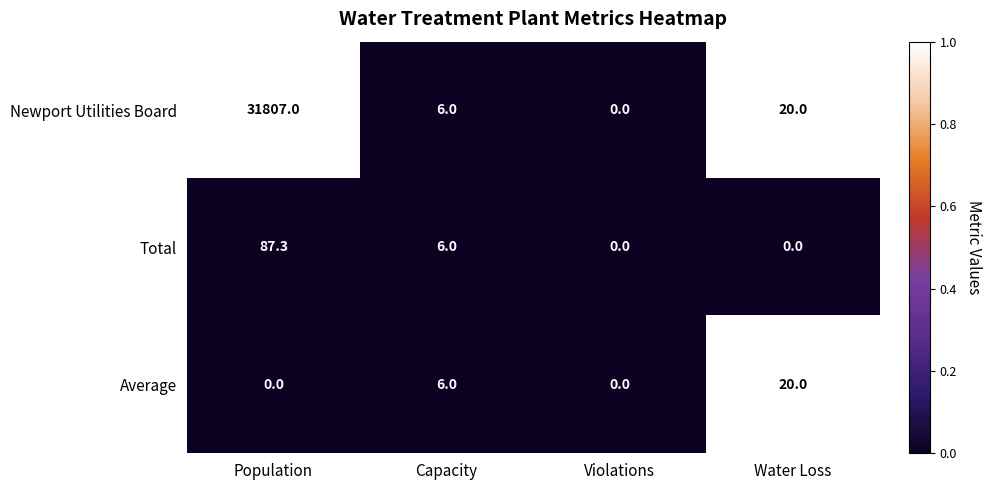

What is the total value across all series at Population?

31894.3